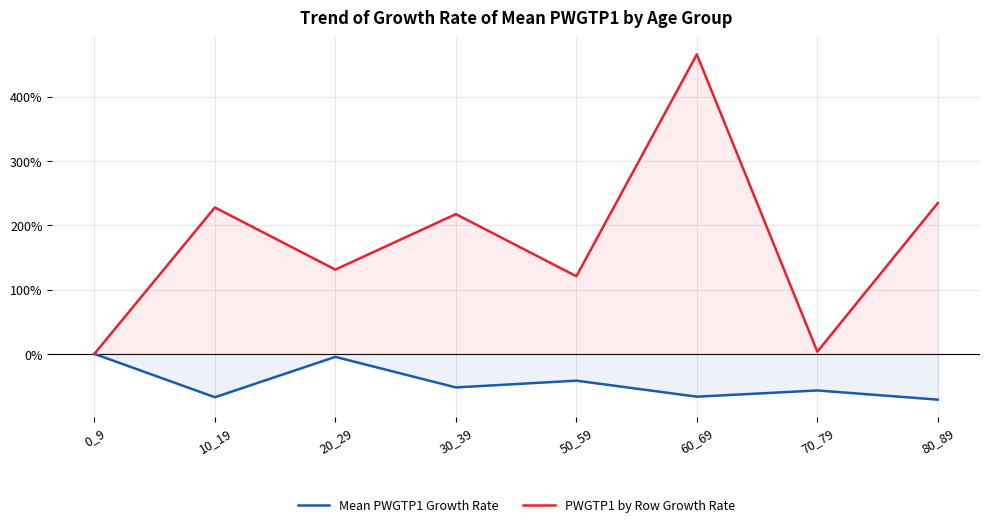

At which label does PWGTP1 by Row Growth Rate reach its minimum?

0_9